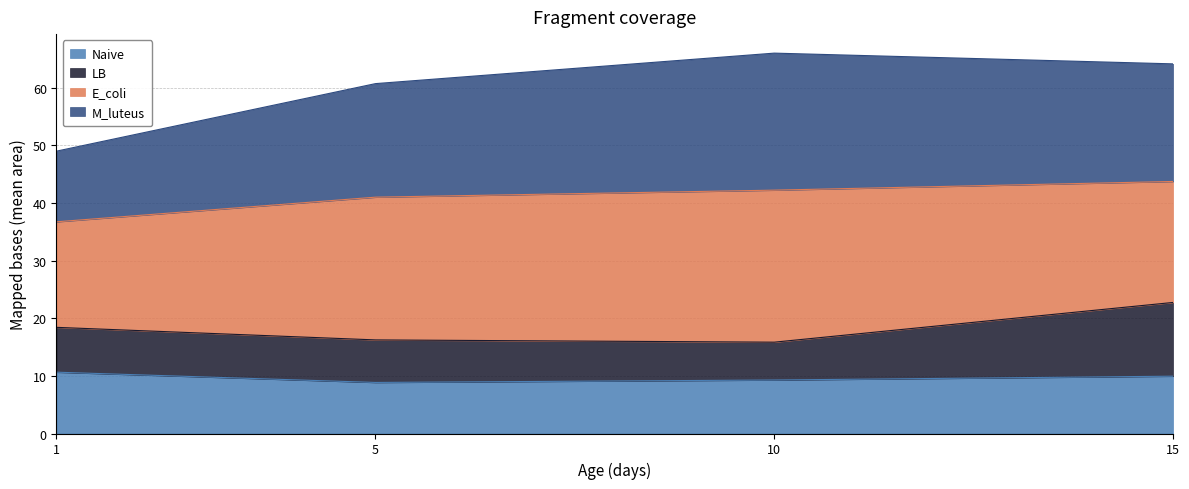

What is the lowest value of the Naive series?

8.9